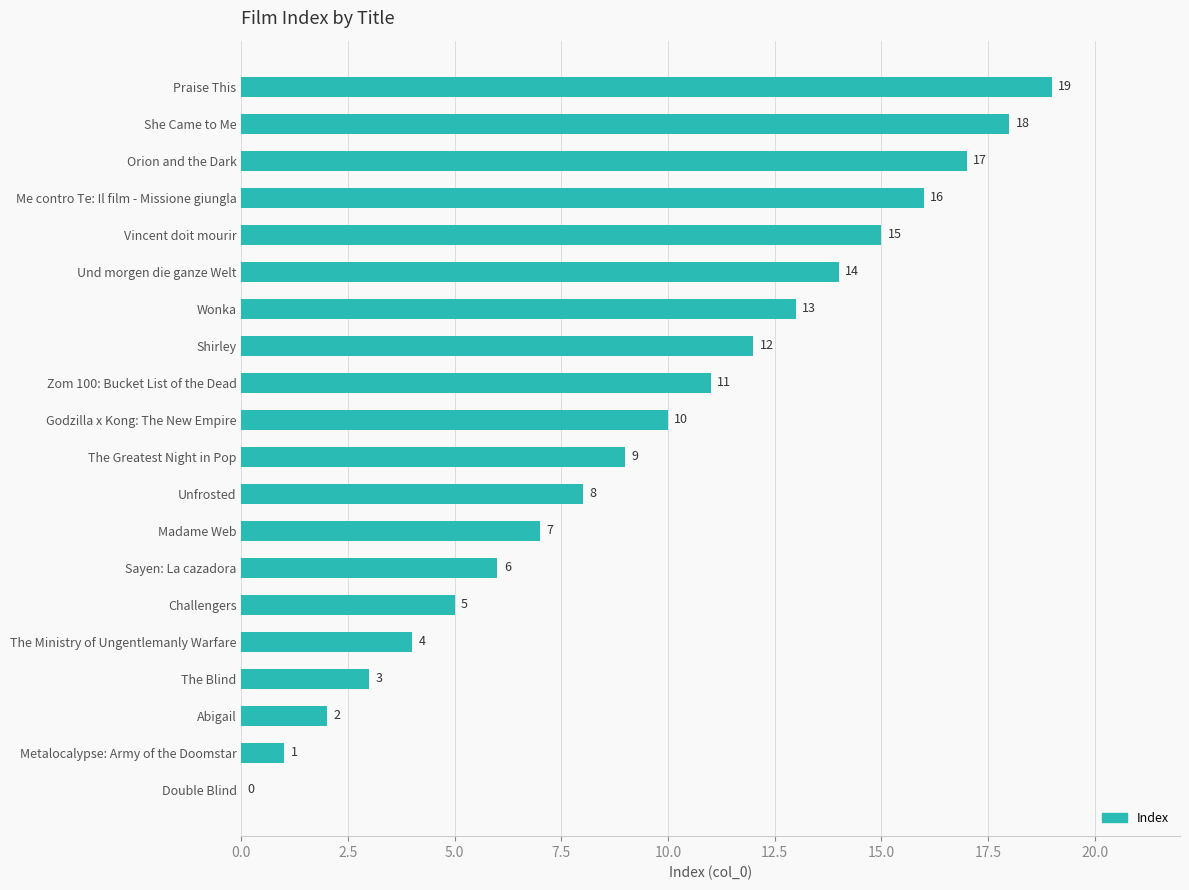

How many distinct data groups are displayed?

1